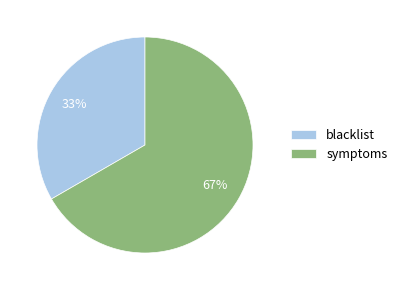

To the nearest percent, what is the average slice percentage?

50%